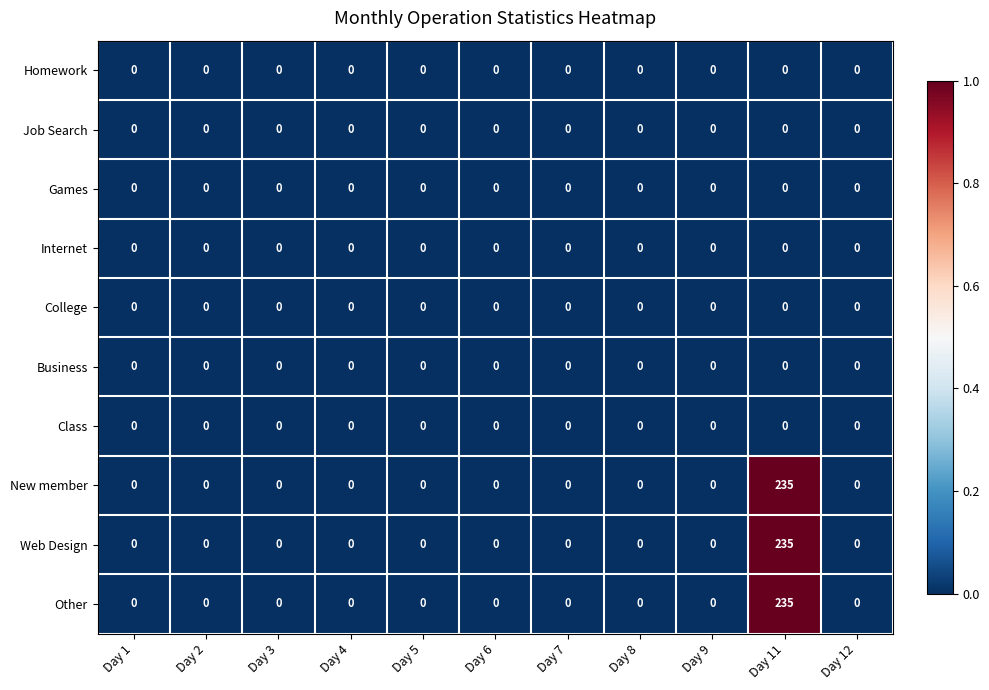

At which category is the sum across all series the highest?

Day 11